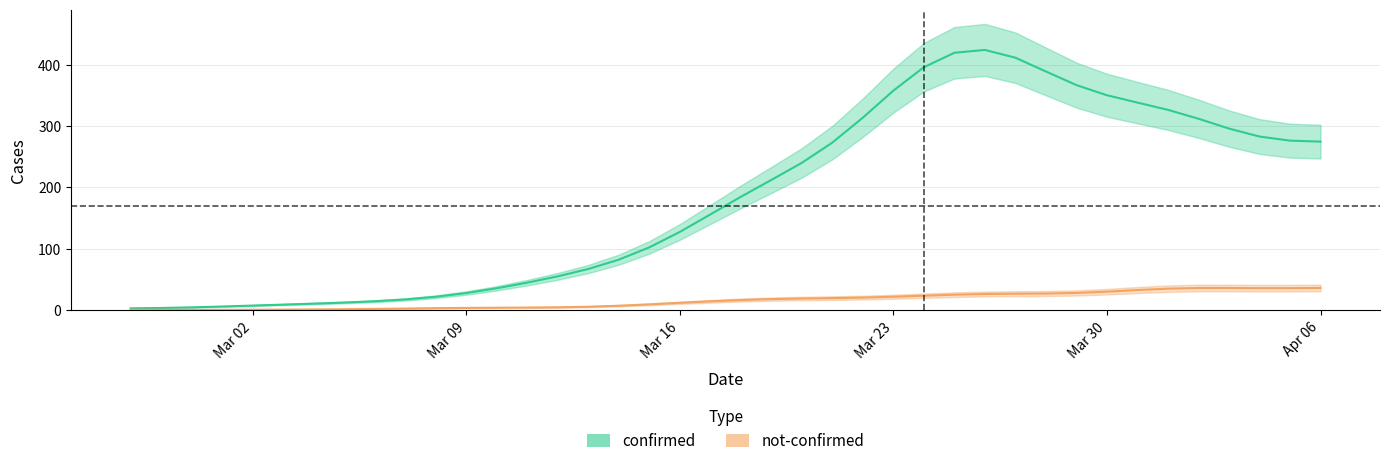

How many values in not_confirmed are above zero?

37